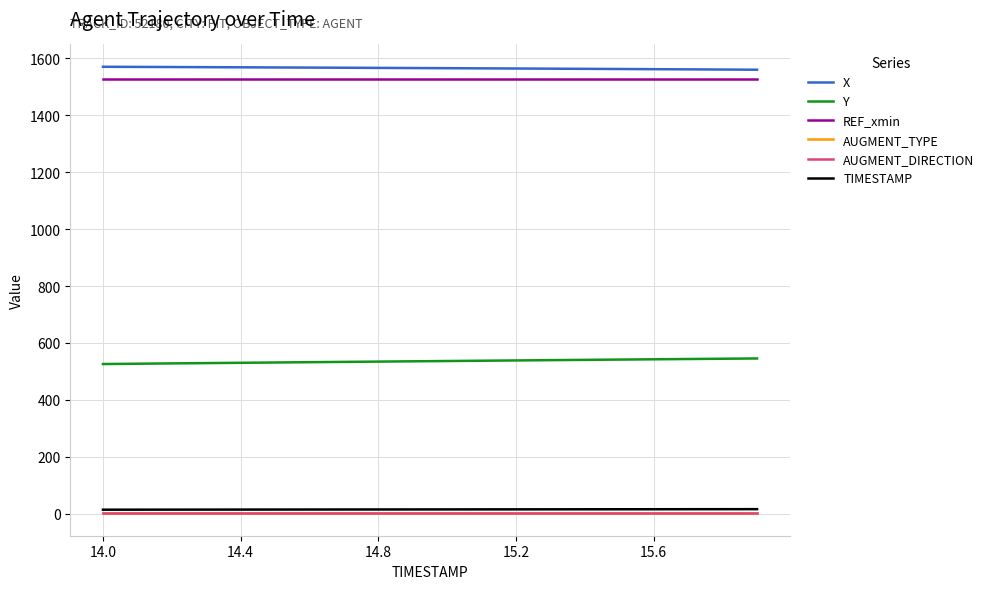

Does the chart display data point markers on the line(s)?

No